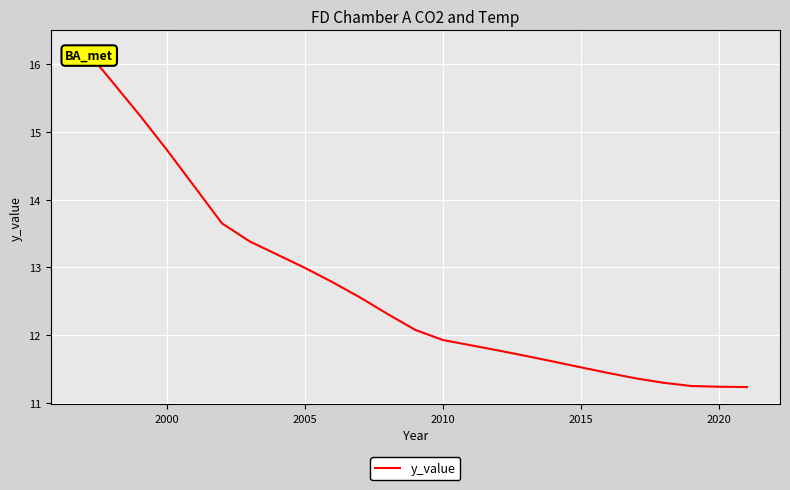

What is the smallest value displayed?

11.2